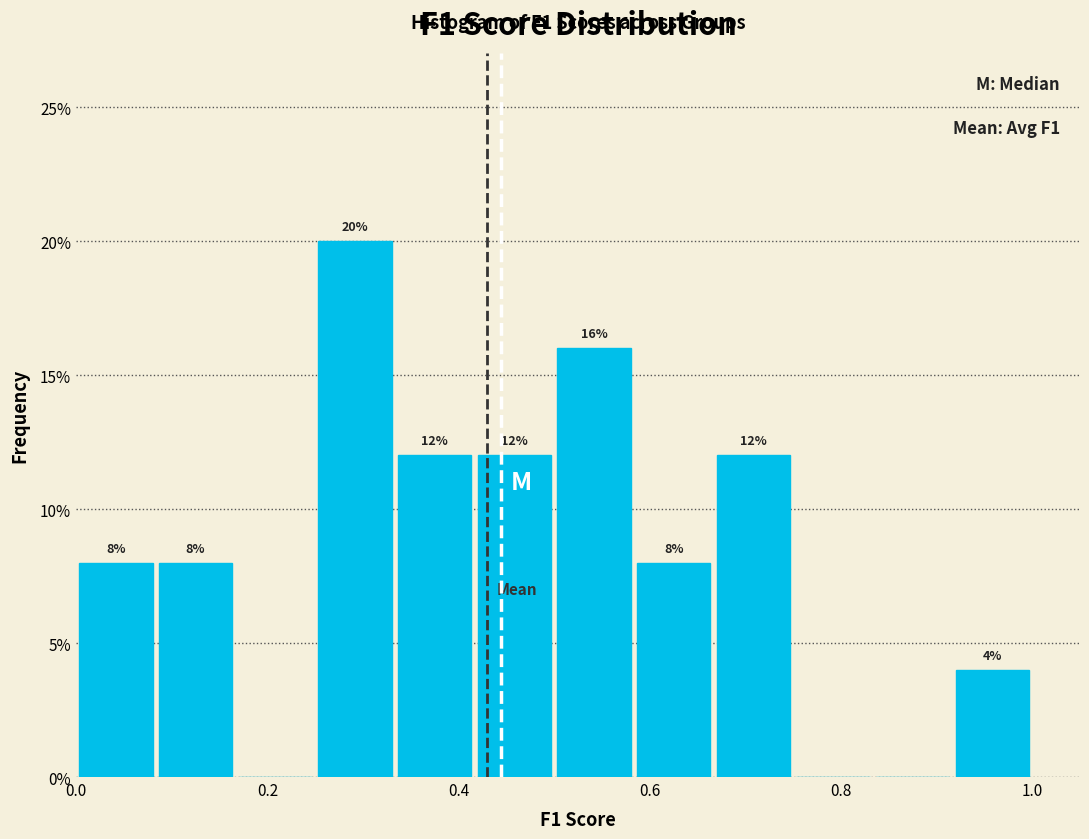

Which range on the x-axis has the tallest bar?

0.26 to 0.34